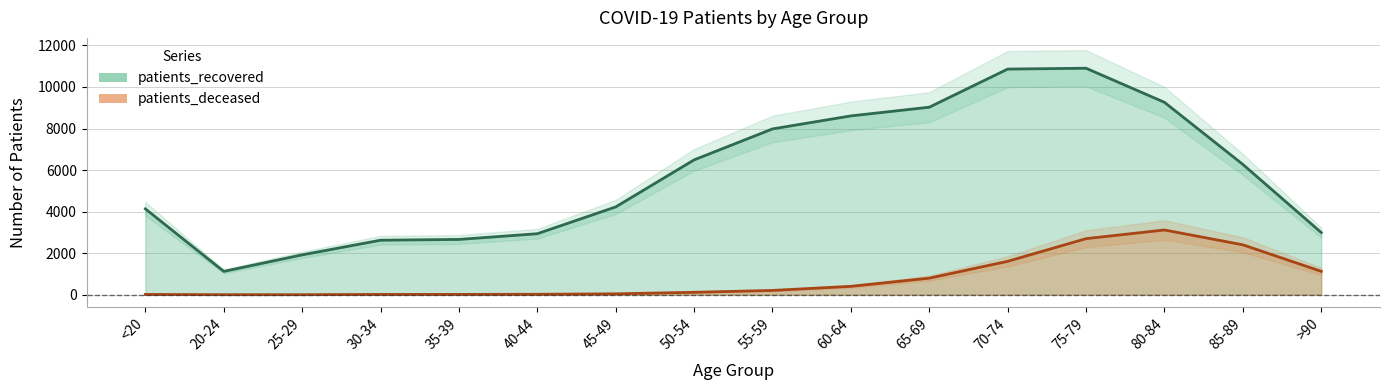

What is the greatest value displayed?

10900